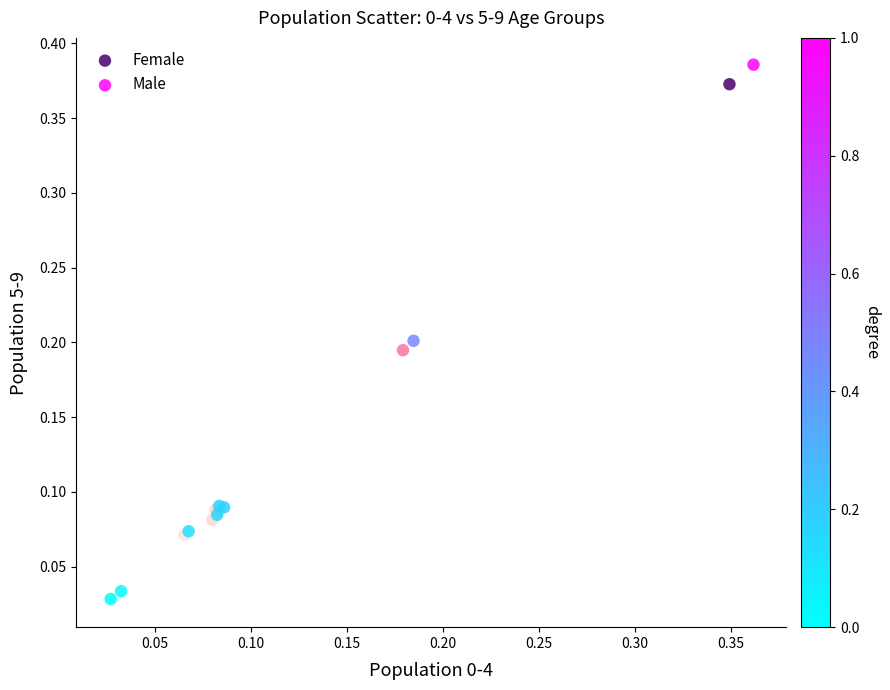

Which series has the widest spread of Y values?

Male